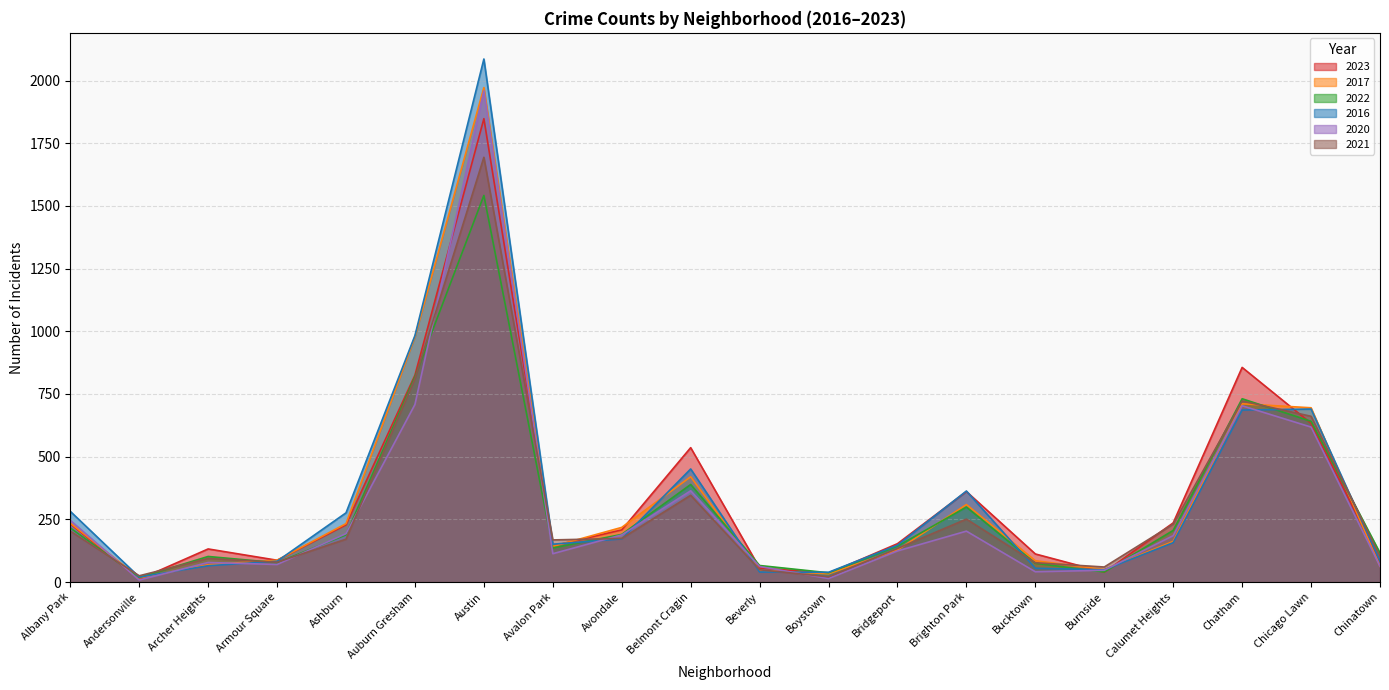

Is the value of 2016 at Calumet Heights greater than the value of 2022 at Boystown?

Yes